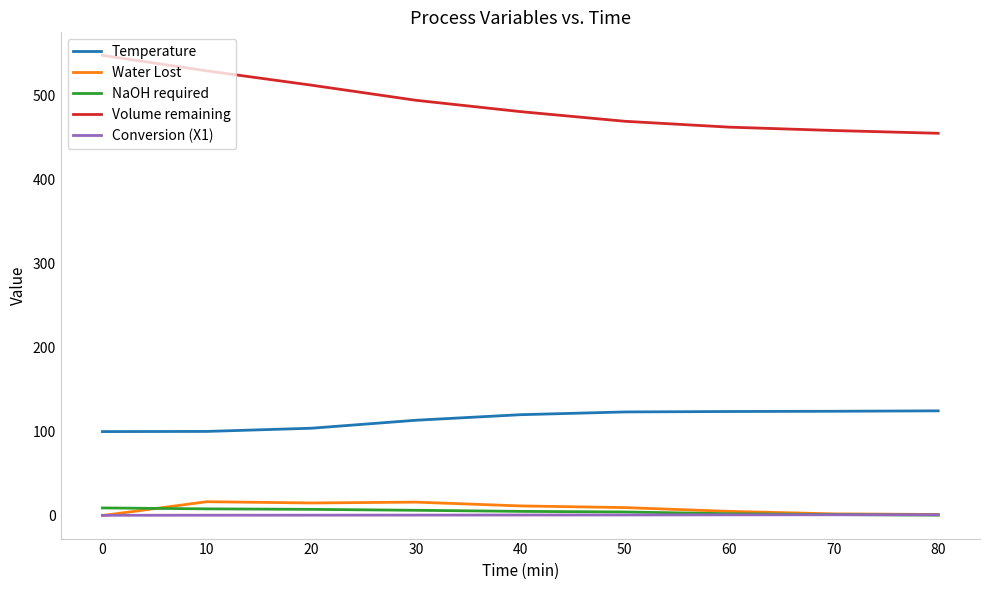

What is the highest value of the Temperature series?

124.7